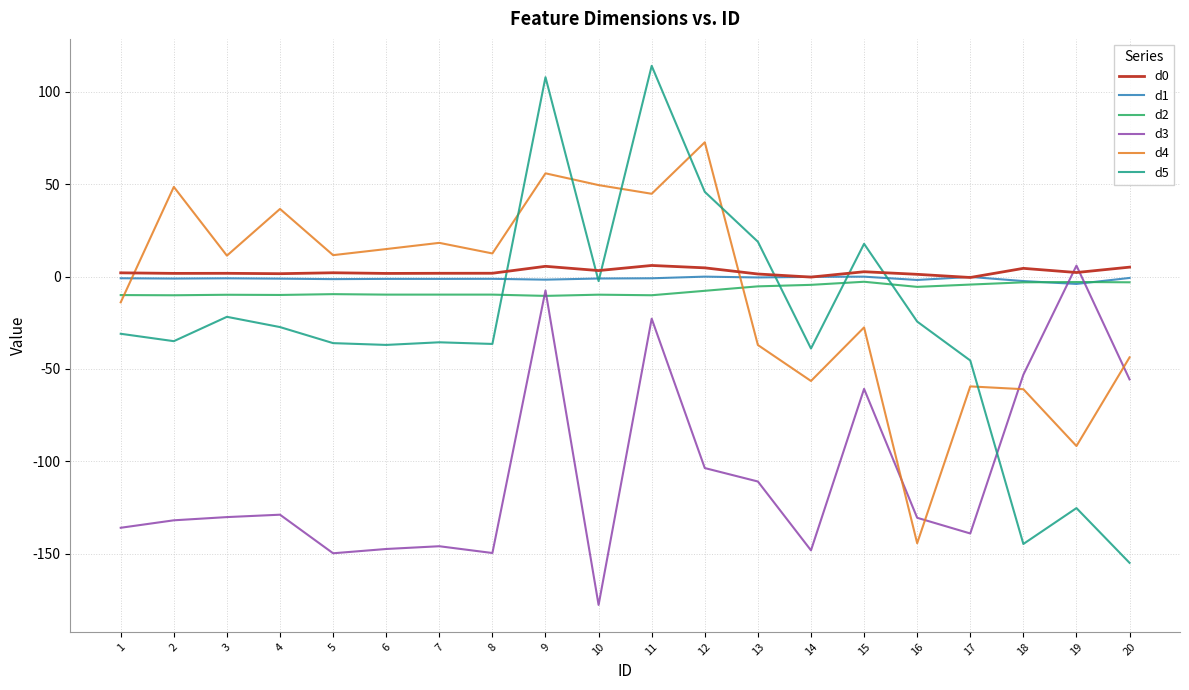

What is the average value of the d5 series?

-24.6